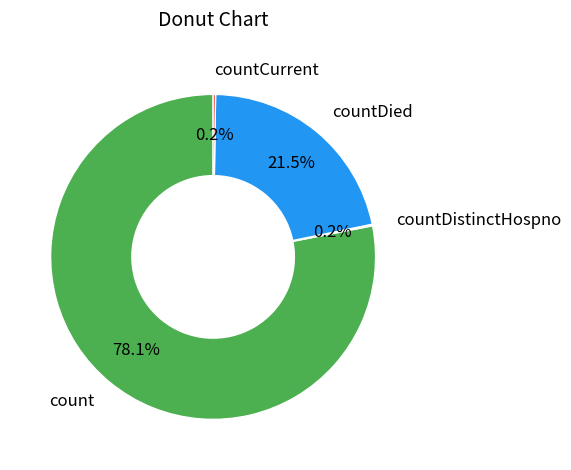

How much of the chart is everything except count?

21.9%